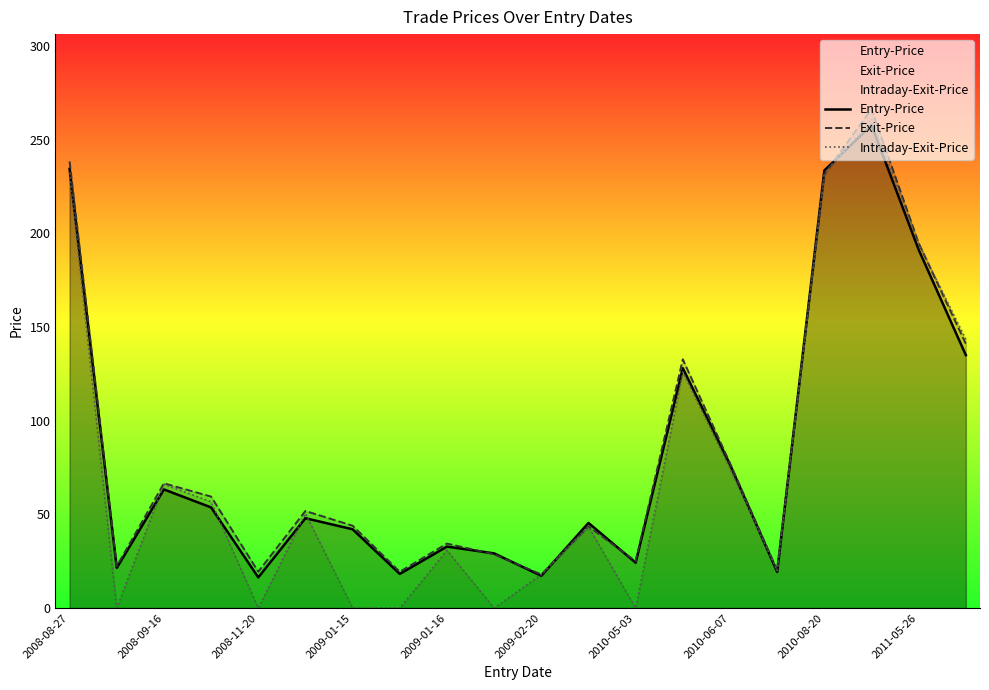

True or false: Entry-Price has a value of 6.6 at 2008-11-20.

False